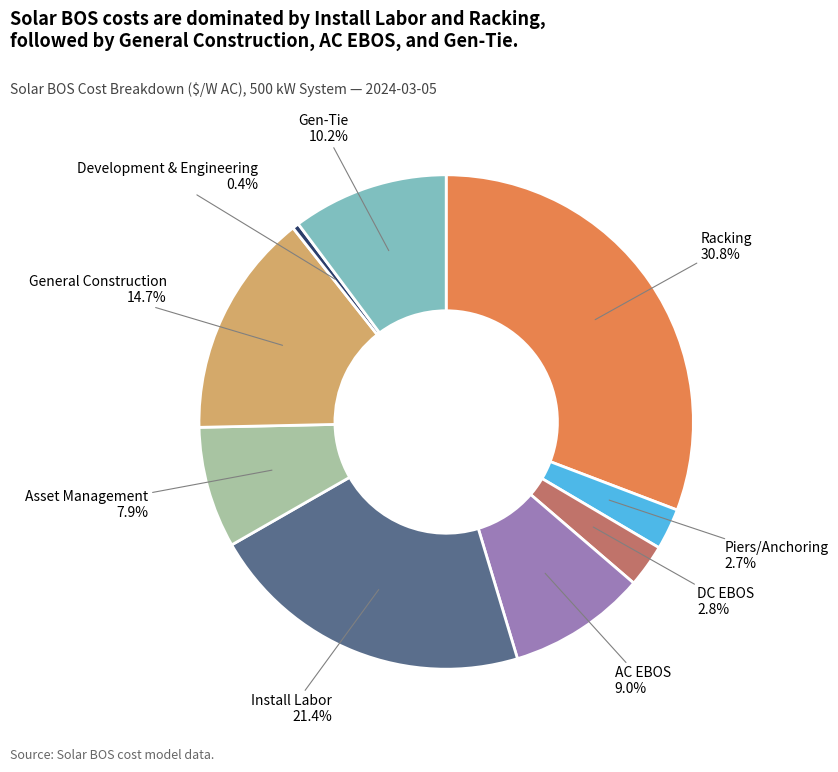

Is there any slice that represents more than half of the pie?

No